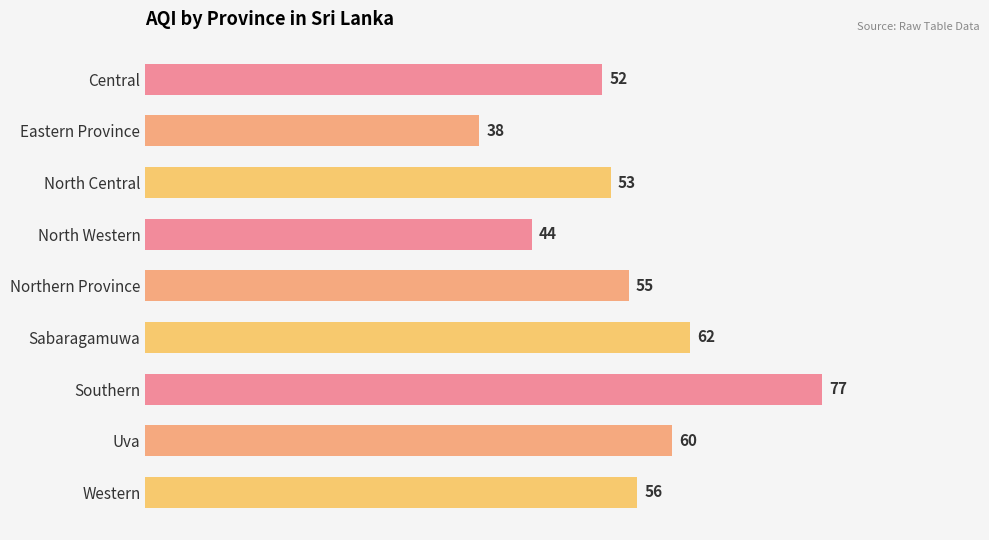

Count the number of categories in the chart.

9